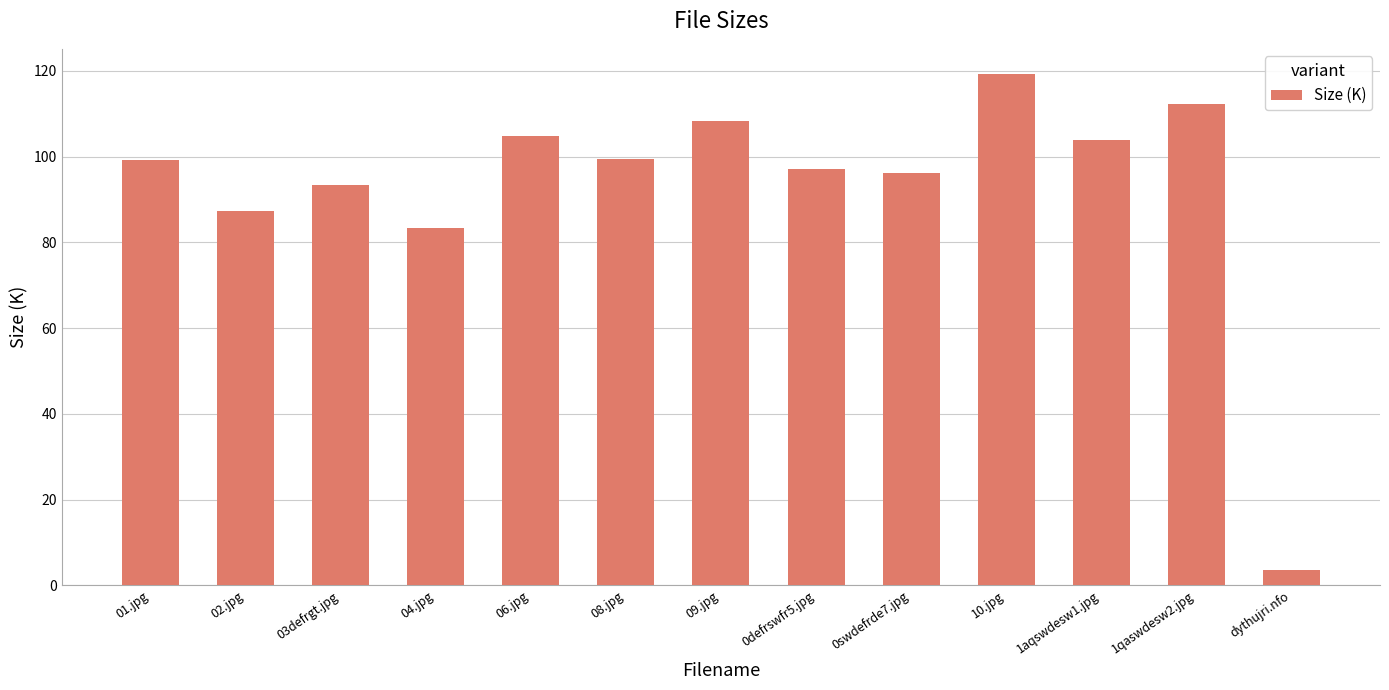

Does the chart contain stacked bars?

No